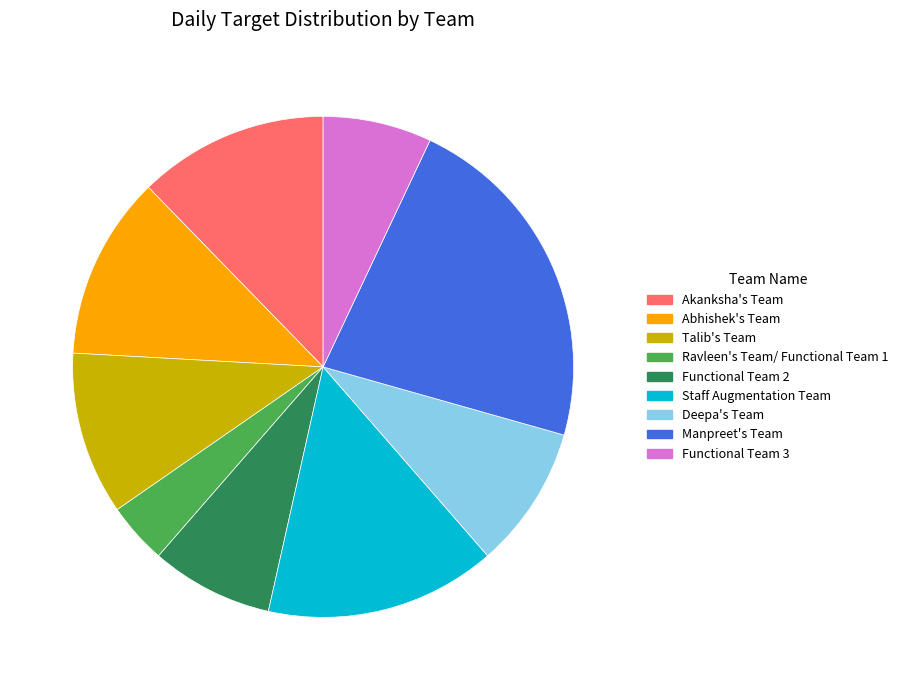

What is the ratio of the value at Talib's Team to the value at Manpreet's Team?

0.5